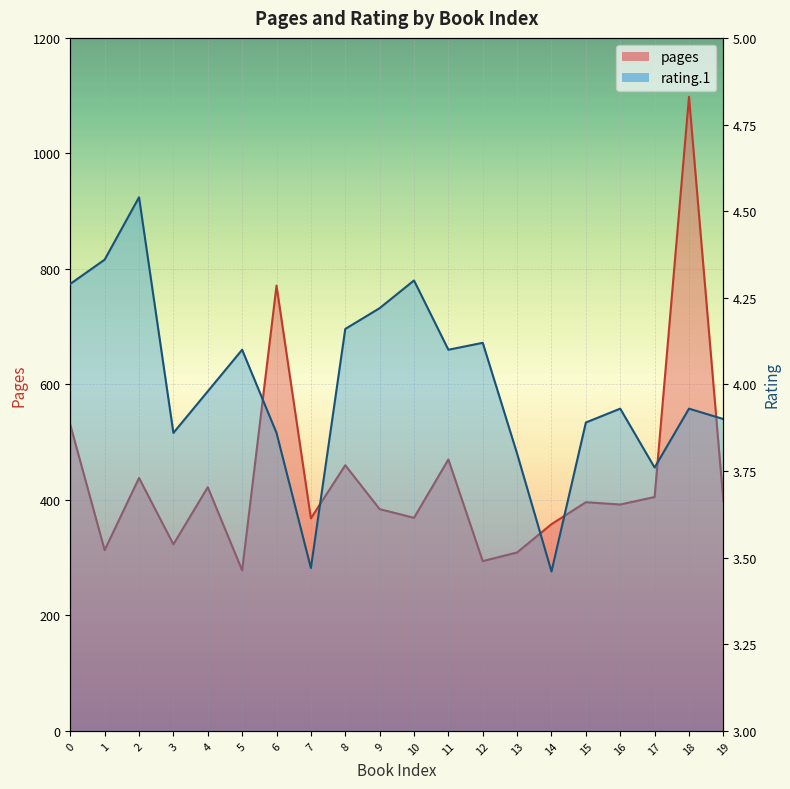

What is the approximate value of rating.1 at 2?

4.5